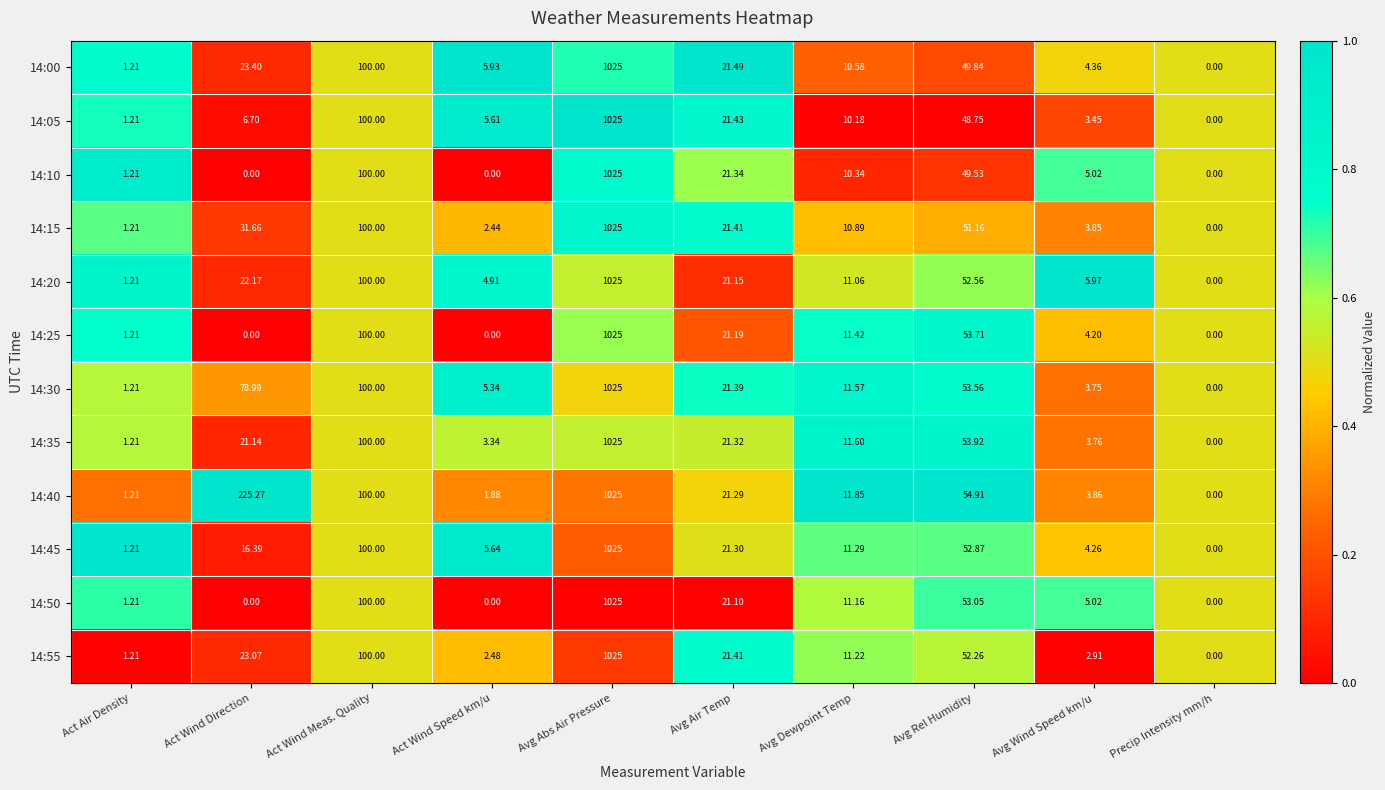

Where does the 14:50 series first go above 11?

Act Wind Meas. Quality